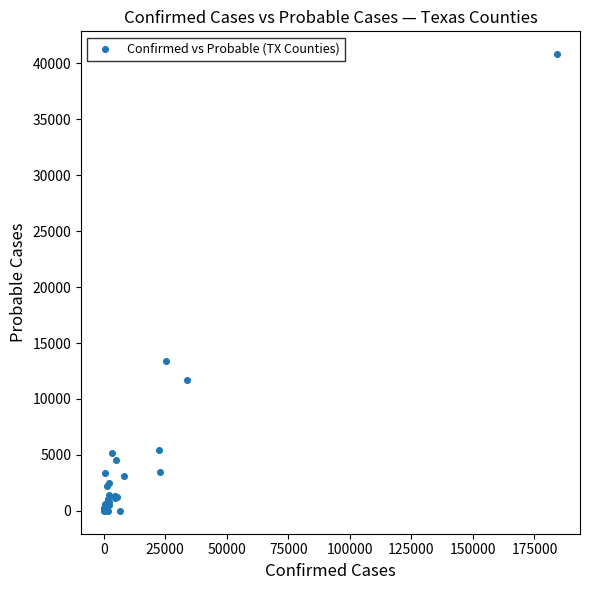

What Y value in the scatter plot is closest to 20402?

13420